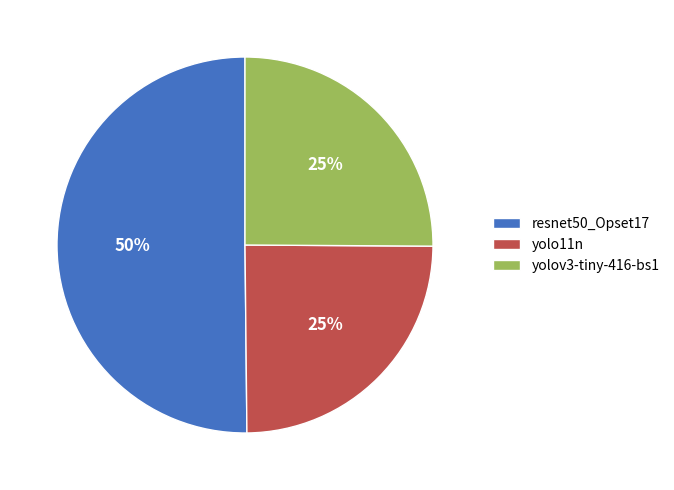

Is it true that resnet50_Opset17 is 50% of the pie?

True